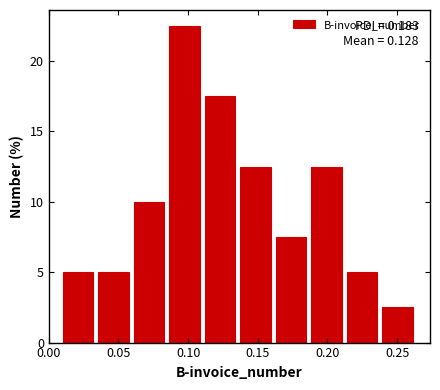

Which range on the x-axis has the tallest bar?

0.085 to 0.110